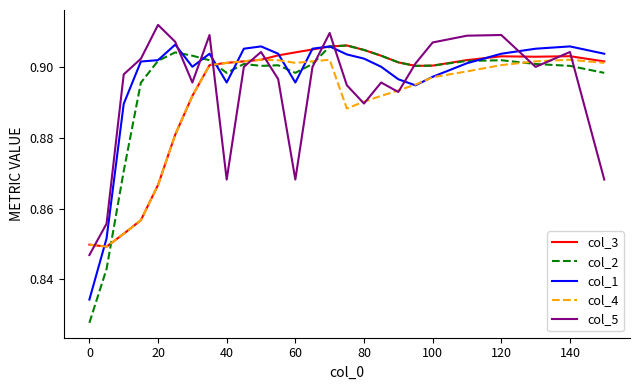

What are all the series names shown in the legend?

col_3, col_2, col_1, col_4, col_5